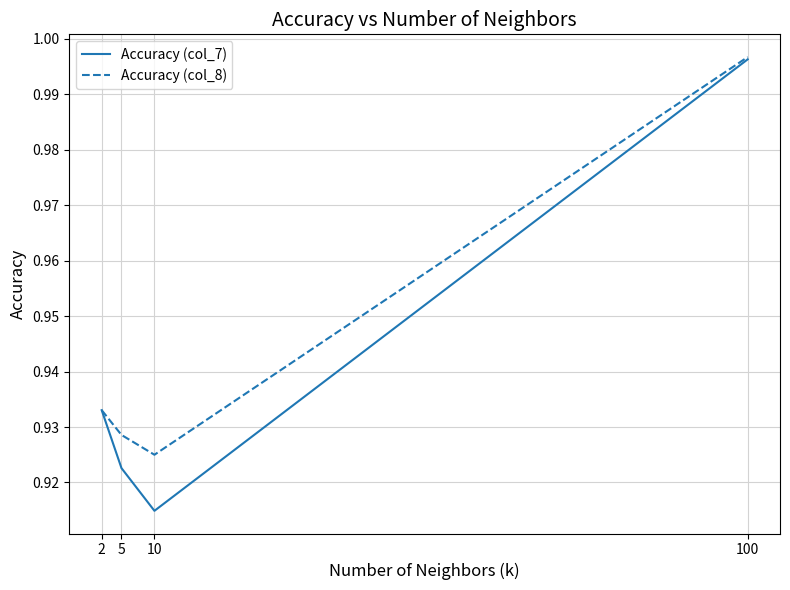

How many categories are shown in the chart?

4